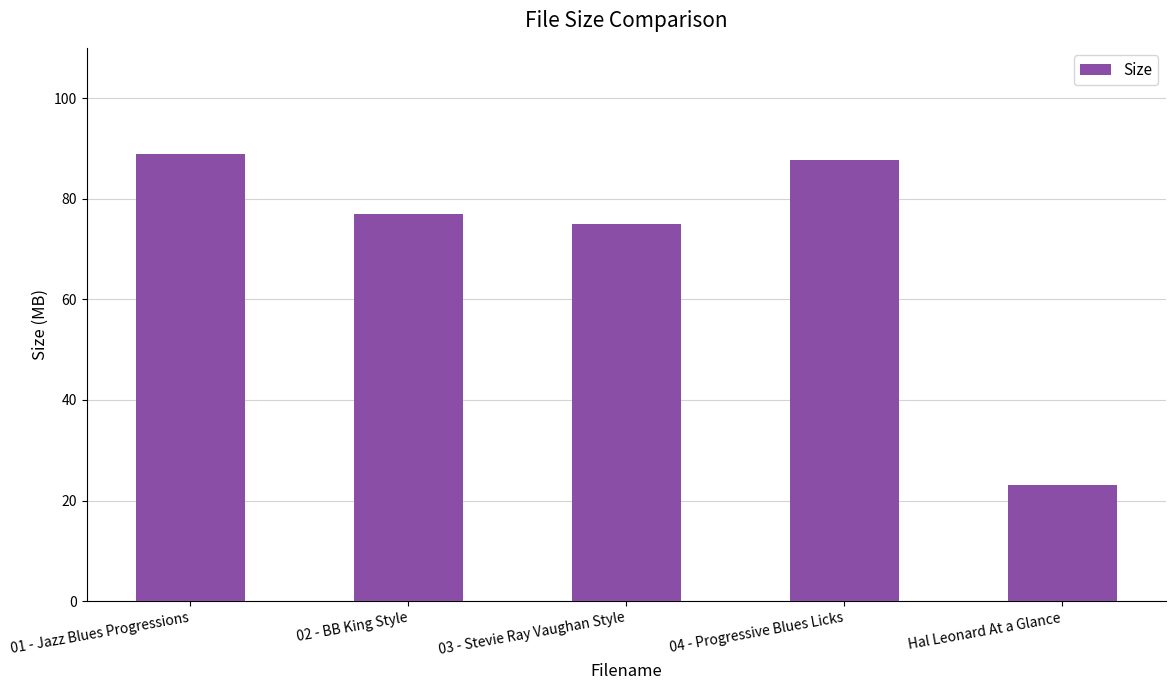

How many data points are above 76?

3